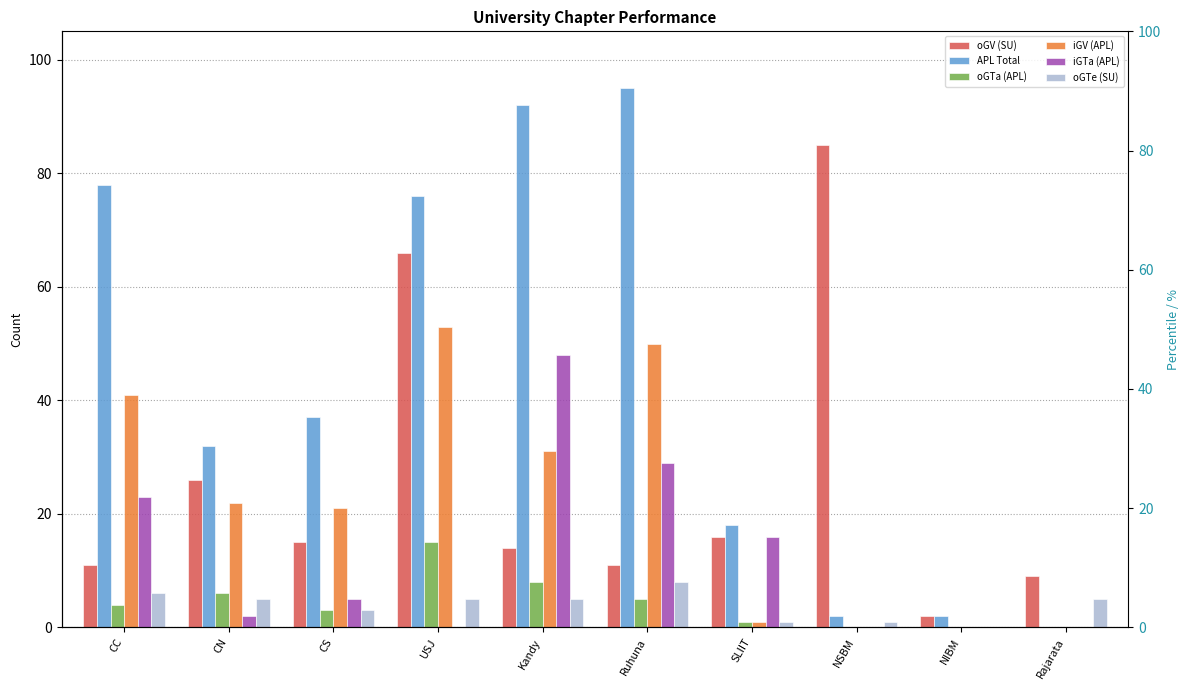

What is the label of the 4th bar from the right?

SLIIT